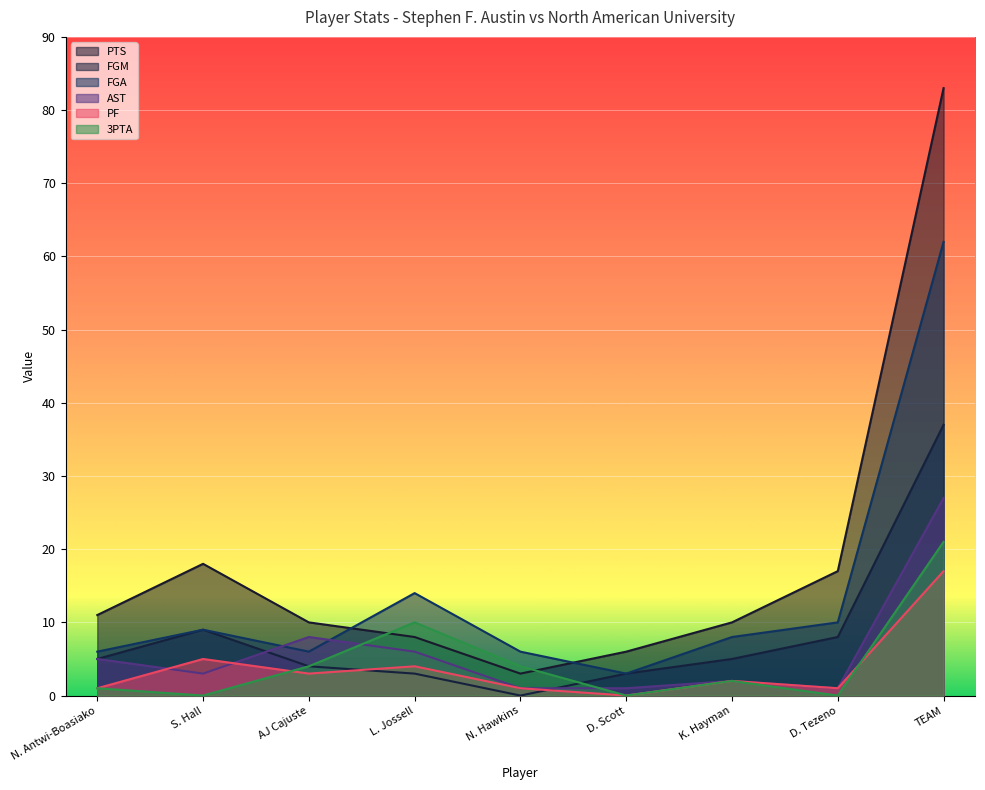

Where is FGA nearest to the value 32?

L. Jossell